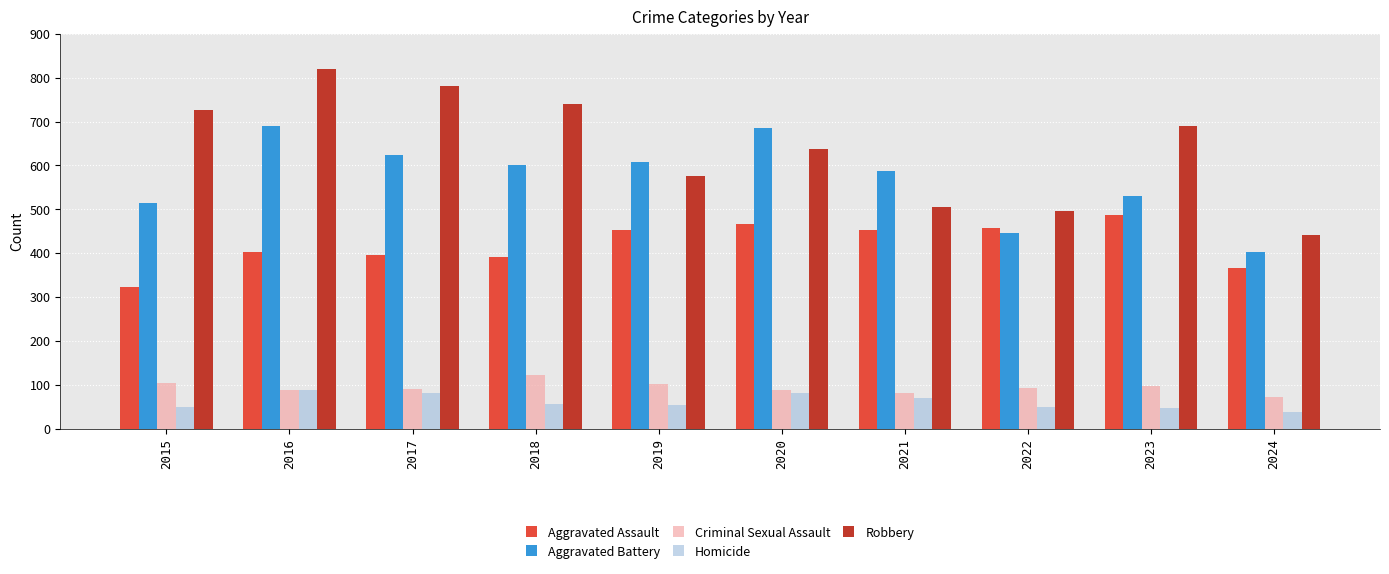

True or false: Aggravated Assault has a value of 499 at 2024.

False